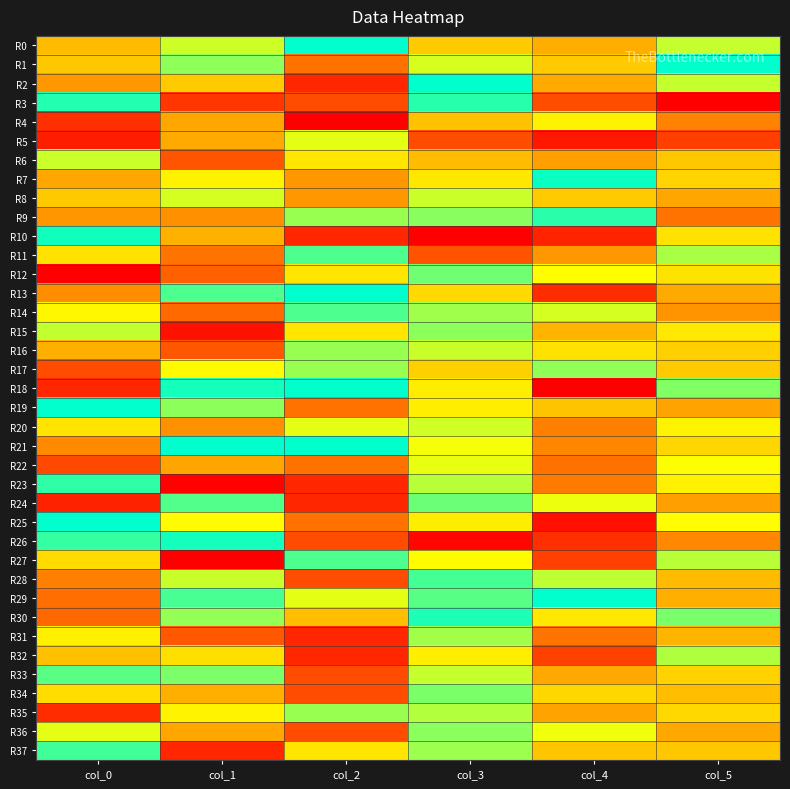

Between col_3 and col_0, which is larger?

col_3